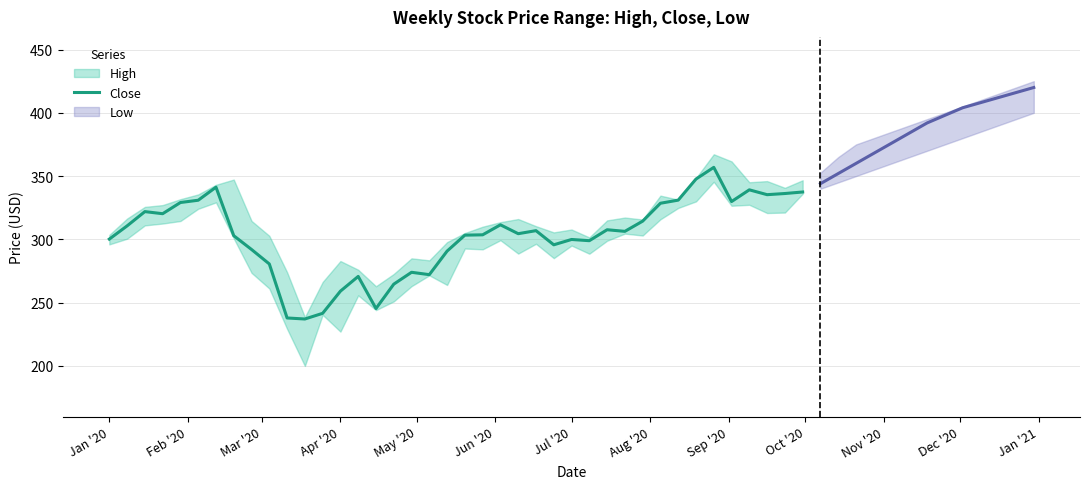

What is the maximum value for Close?

356.9